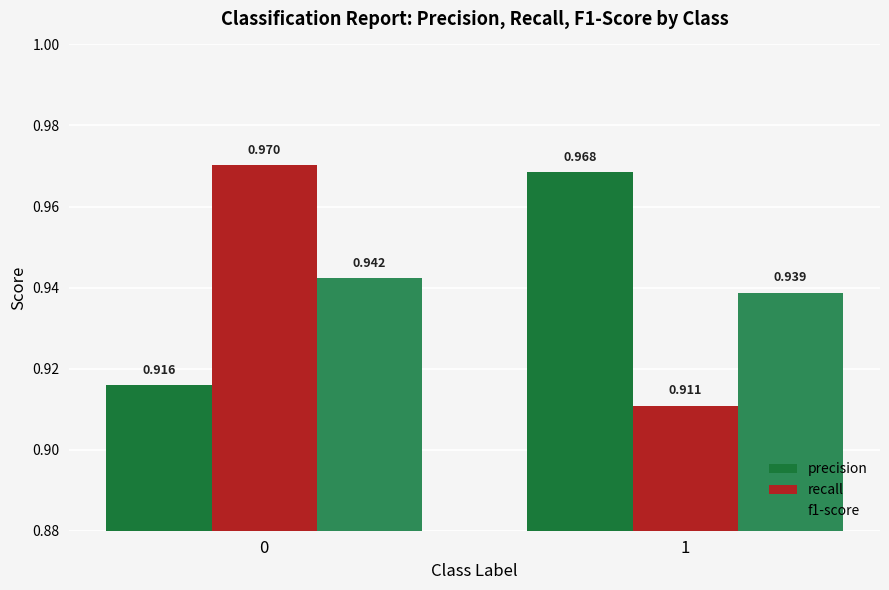

What is the smallest value displayed?

0.9